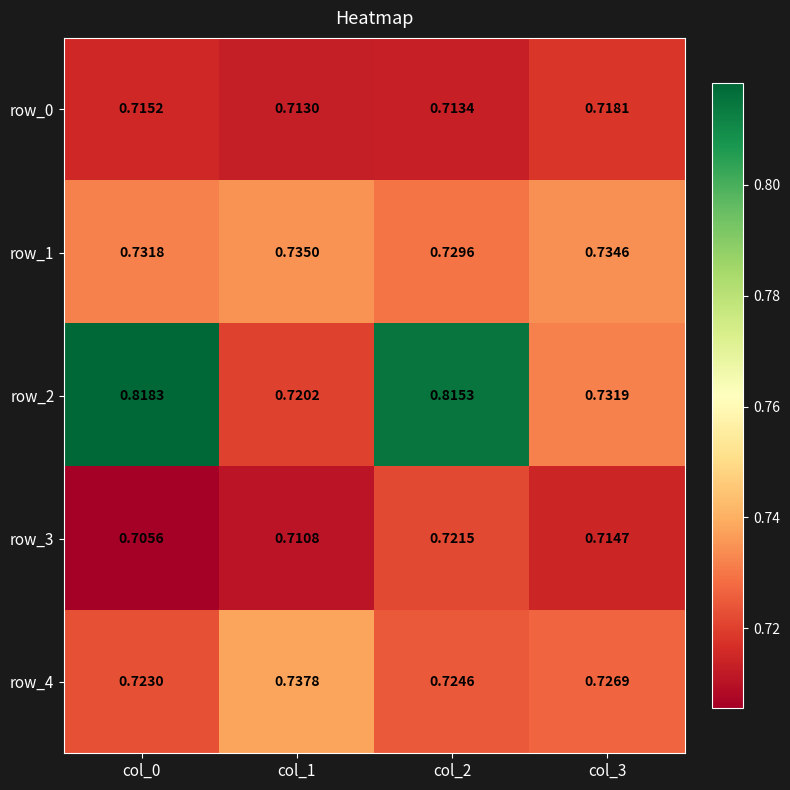

Is the value of row_3 at col_1 greater than the value of row_1 at col_3?

No